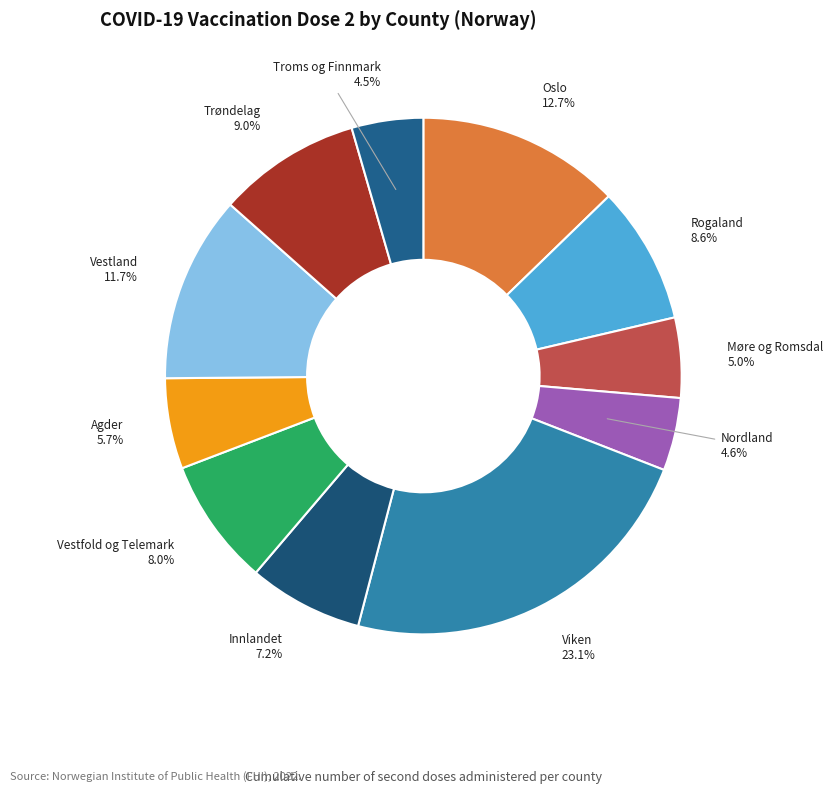

What percentage do Nordland and Oslo together represent?

17.3%